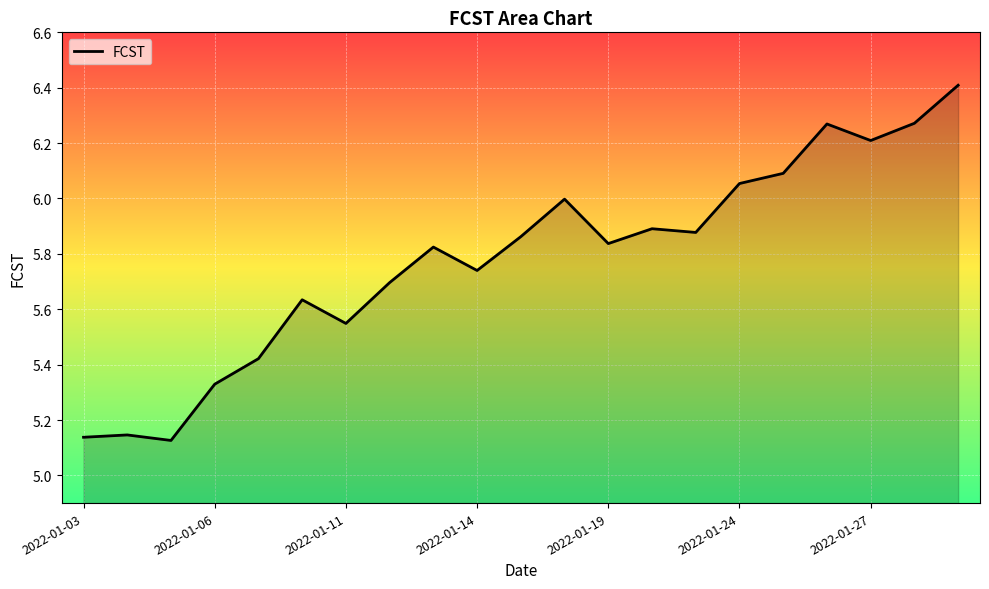

What is the difference between the maximum and minimum values?

1.3